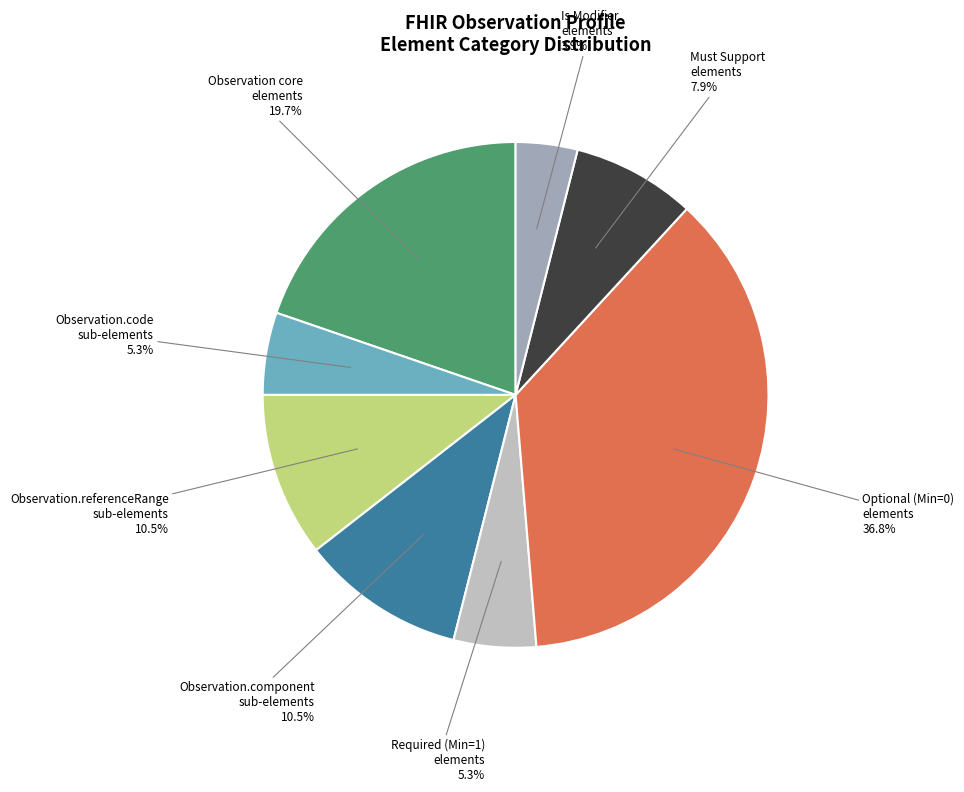

Does any single category account for the majority?

No